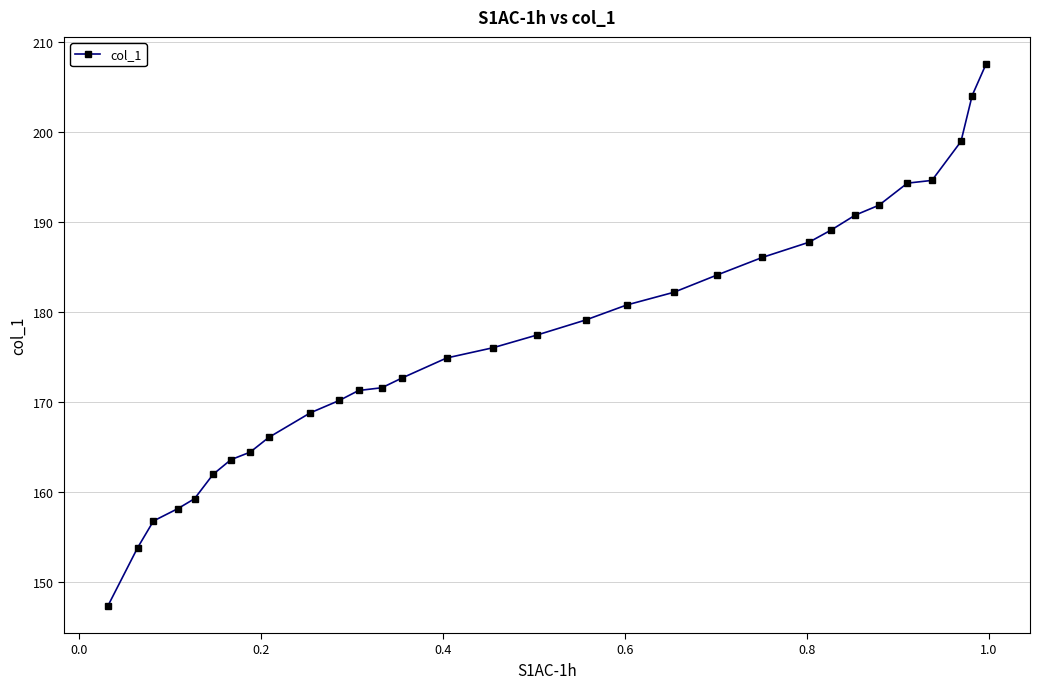

What is the greatest value displayed?

207.5